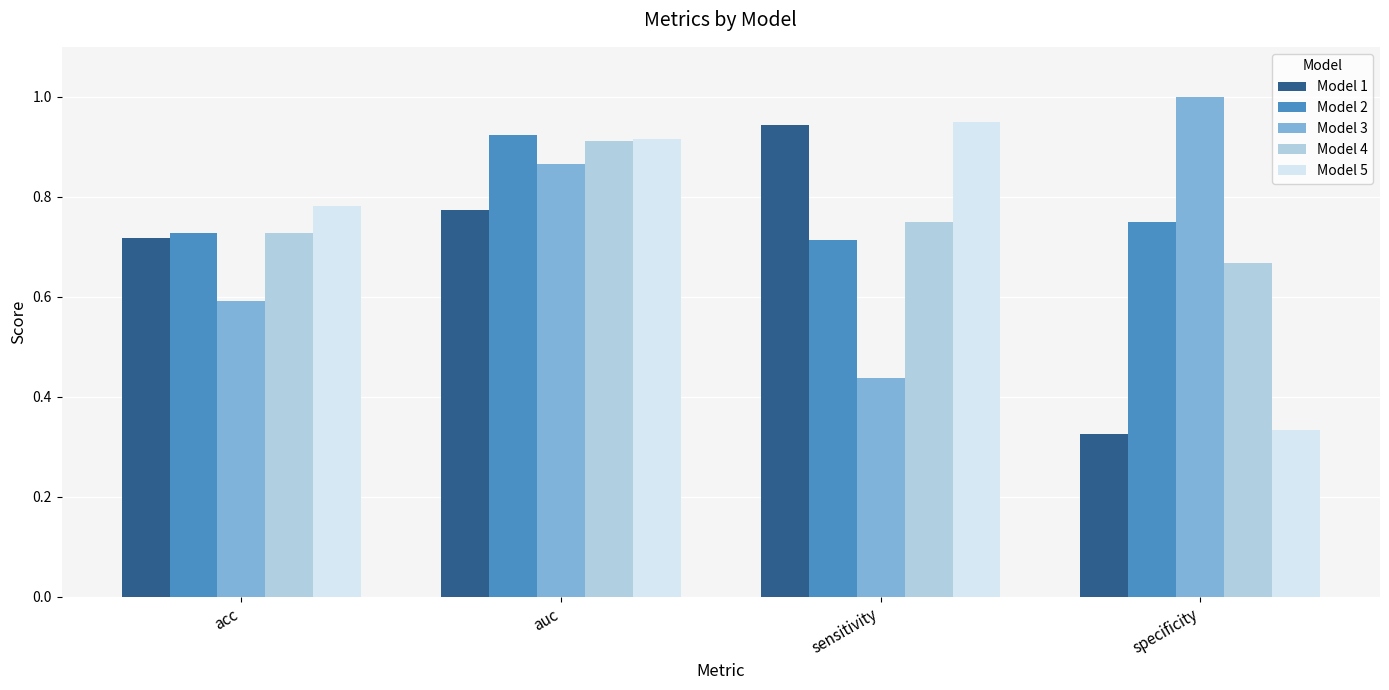

True or false: Model 5 has a value of 0.3 at sensitivity.

False